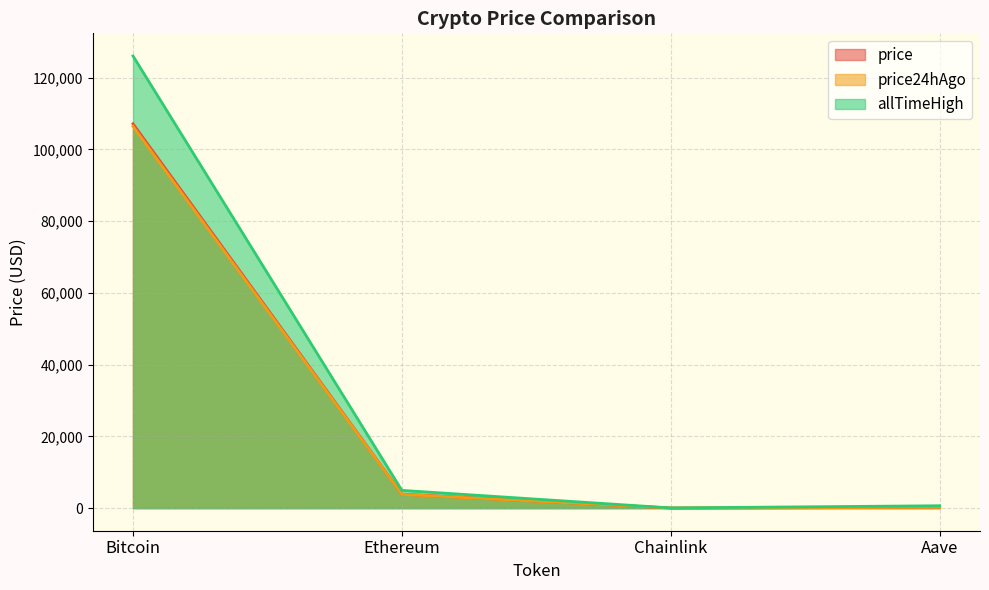

True or false: price and price24hAgo intersect in this chart.

False